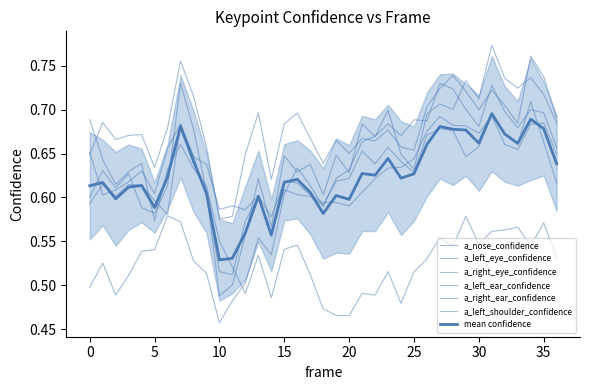

How many times do a_right_eye_confidence and a_right_ear_confidence cross each other?

6